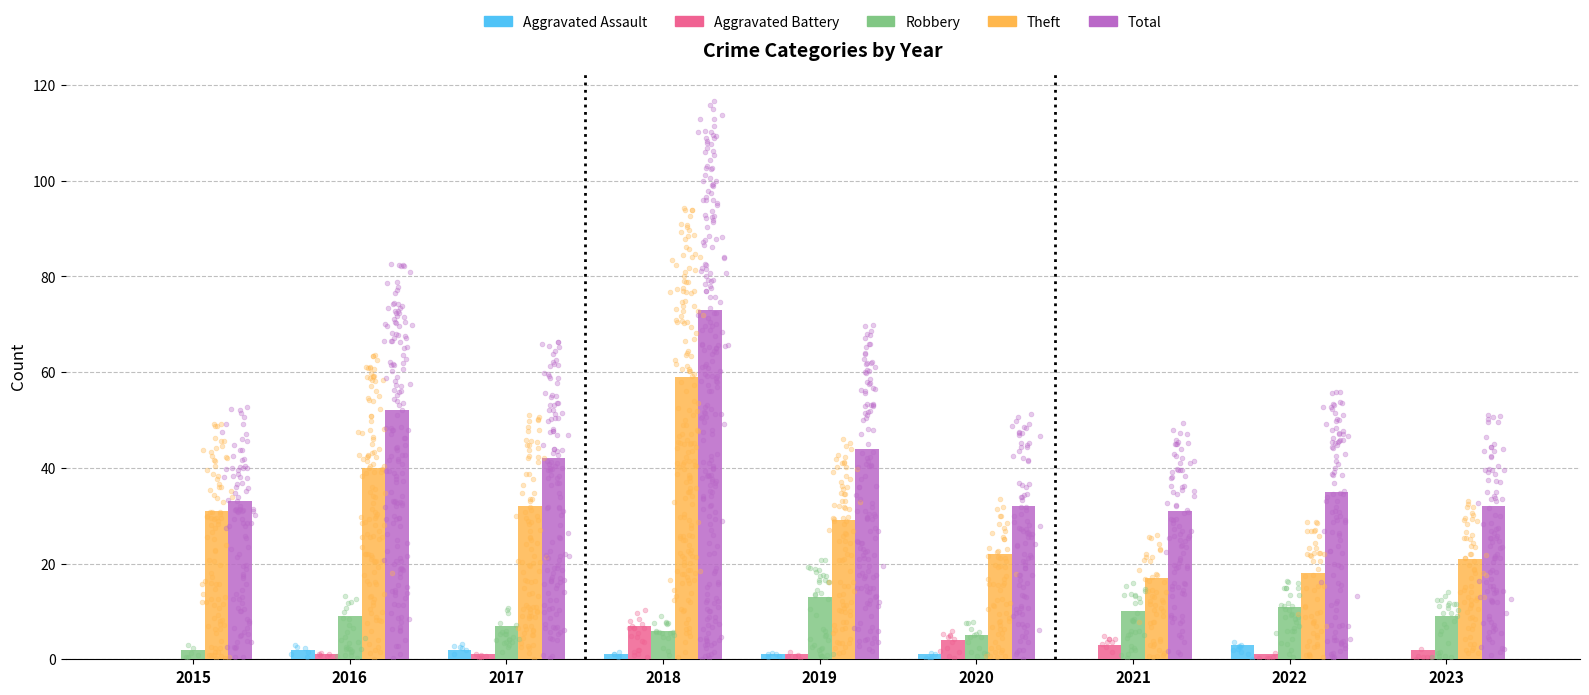

Which series has the largest total across all categories?

Total